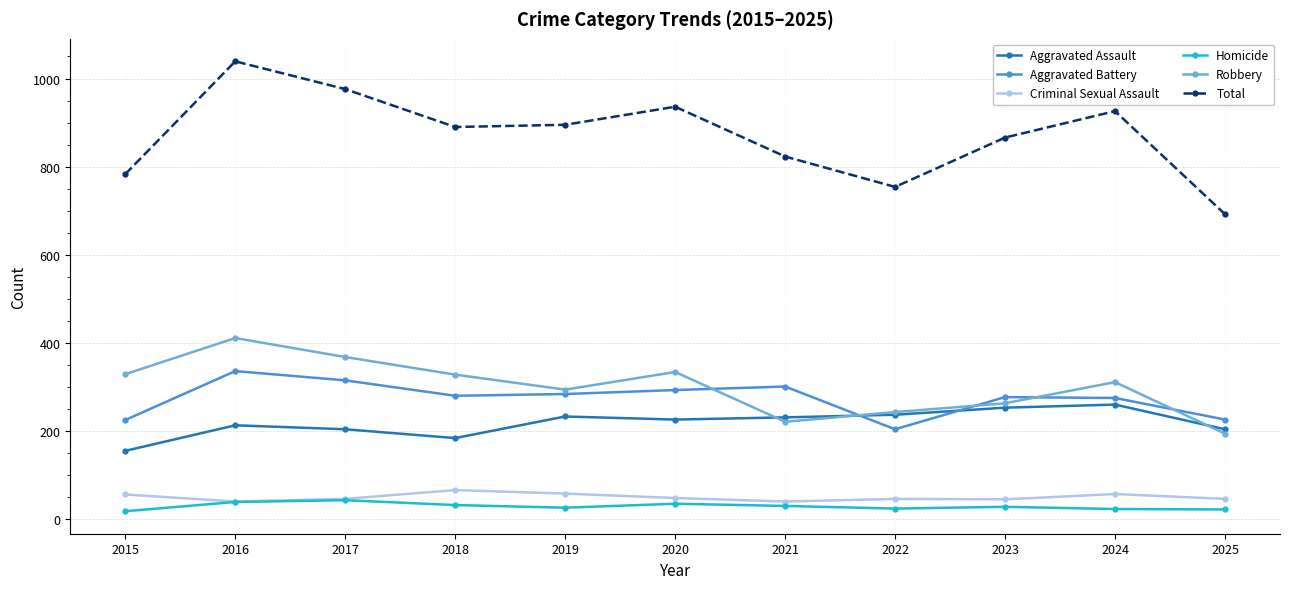

At how many categories does at least one series exceed 282?

11